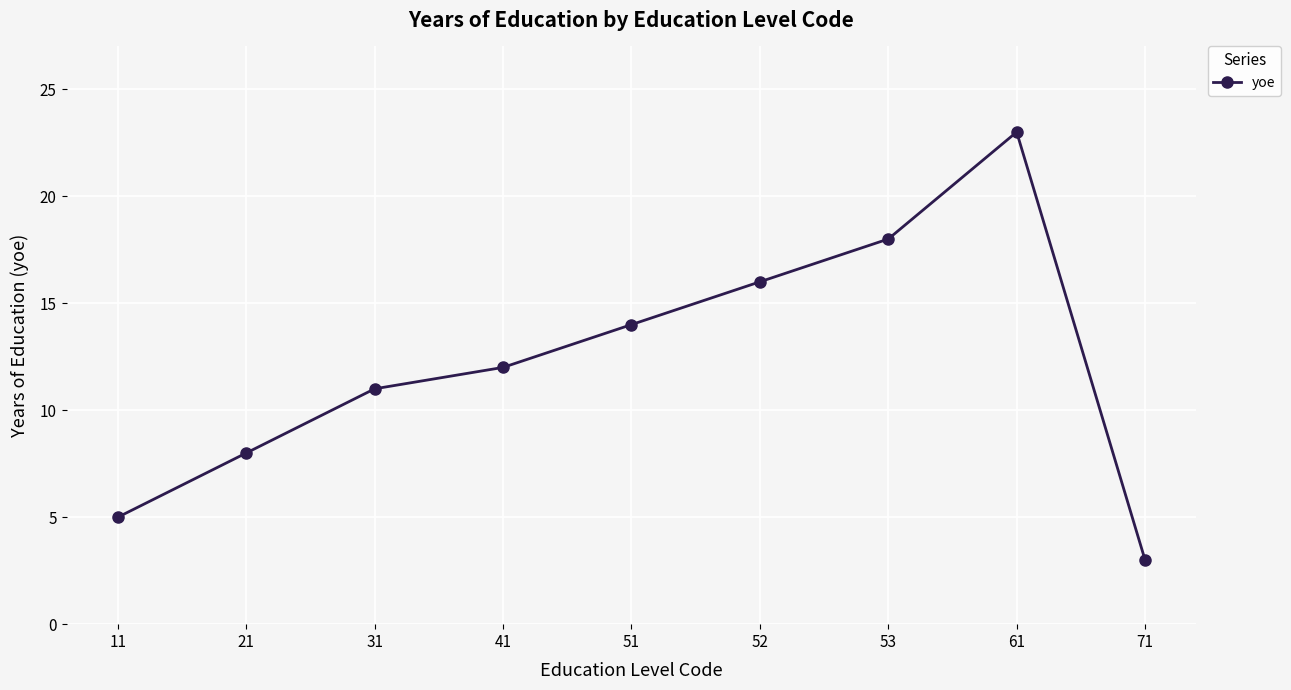

How many data points are less than 12?

4